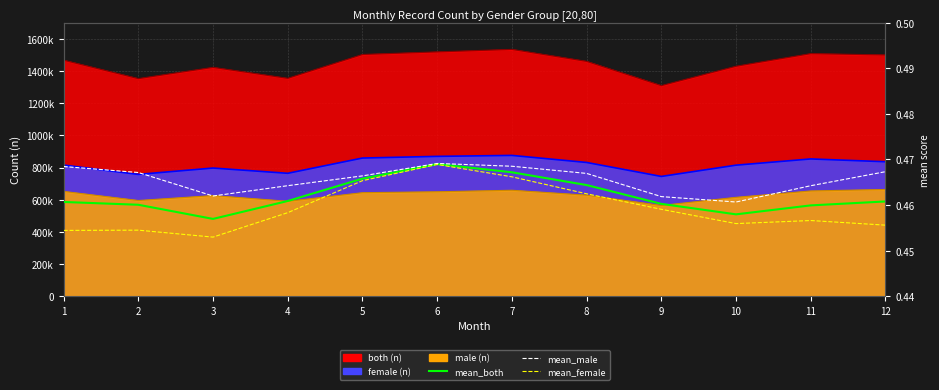

Is the value of mean_both at 11 greater than the value of mean_female at 1?

Yes